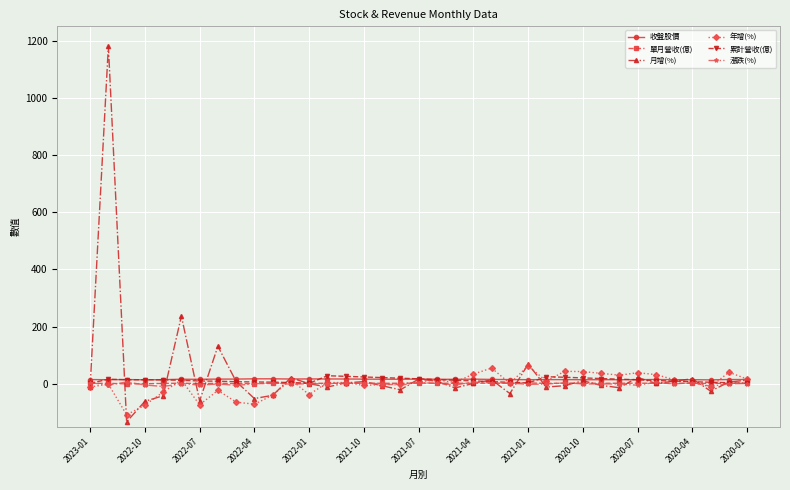

What is the average value of the 漲跌(%) series?

0.1